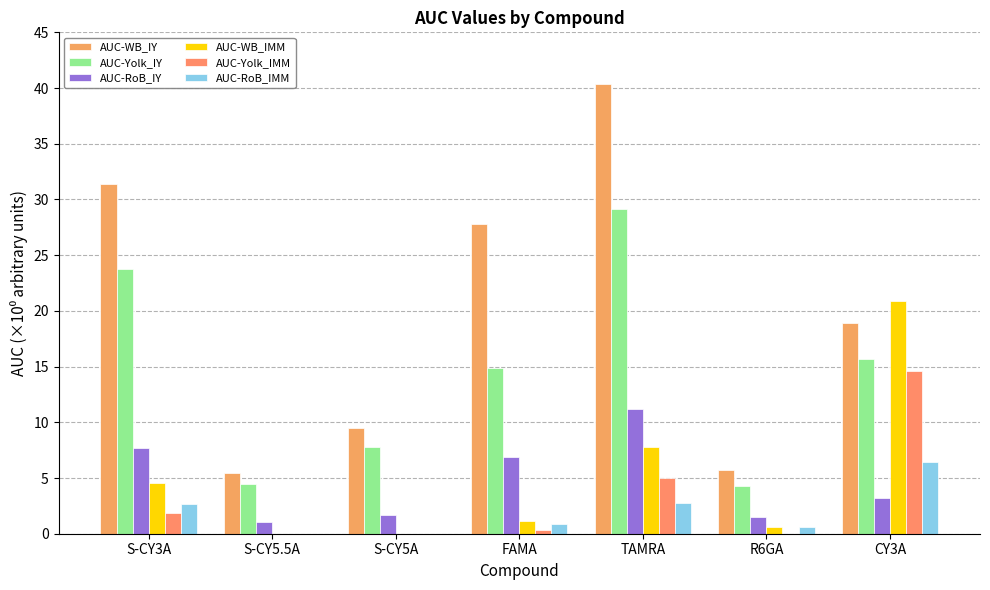

What is the sum of the AUC-Yolk_IMM values at S-CY3A and TAMRA?

6.9